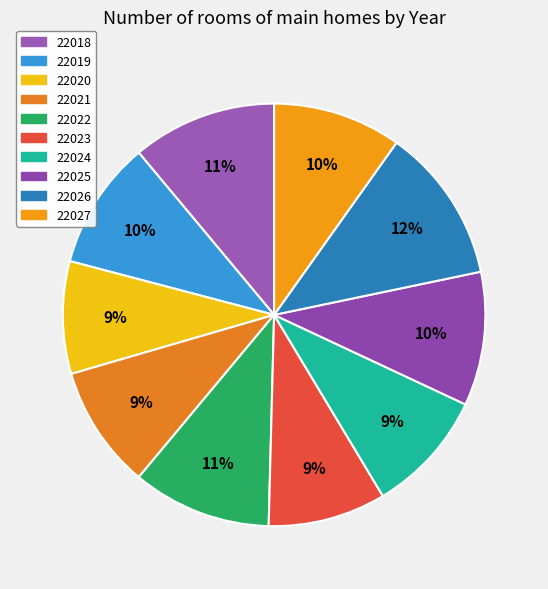

To the nearest percent, what is the average slice percentage?

10%